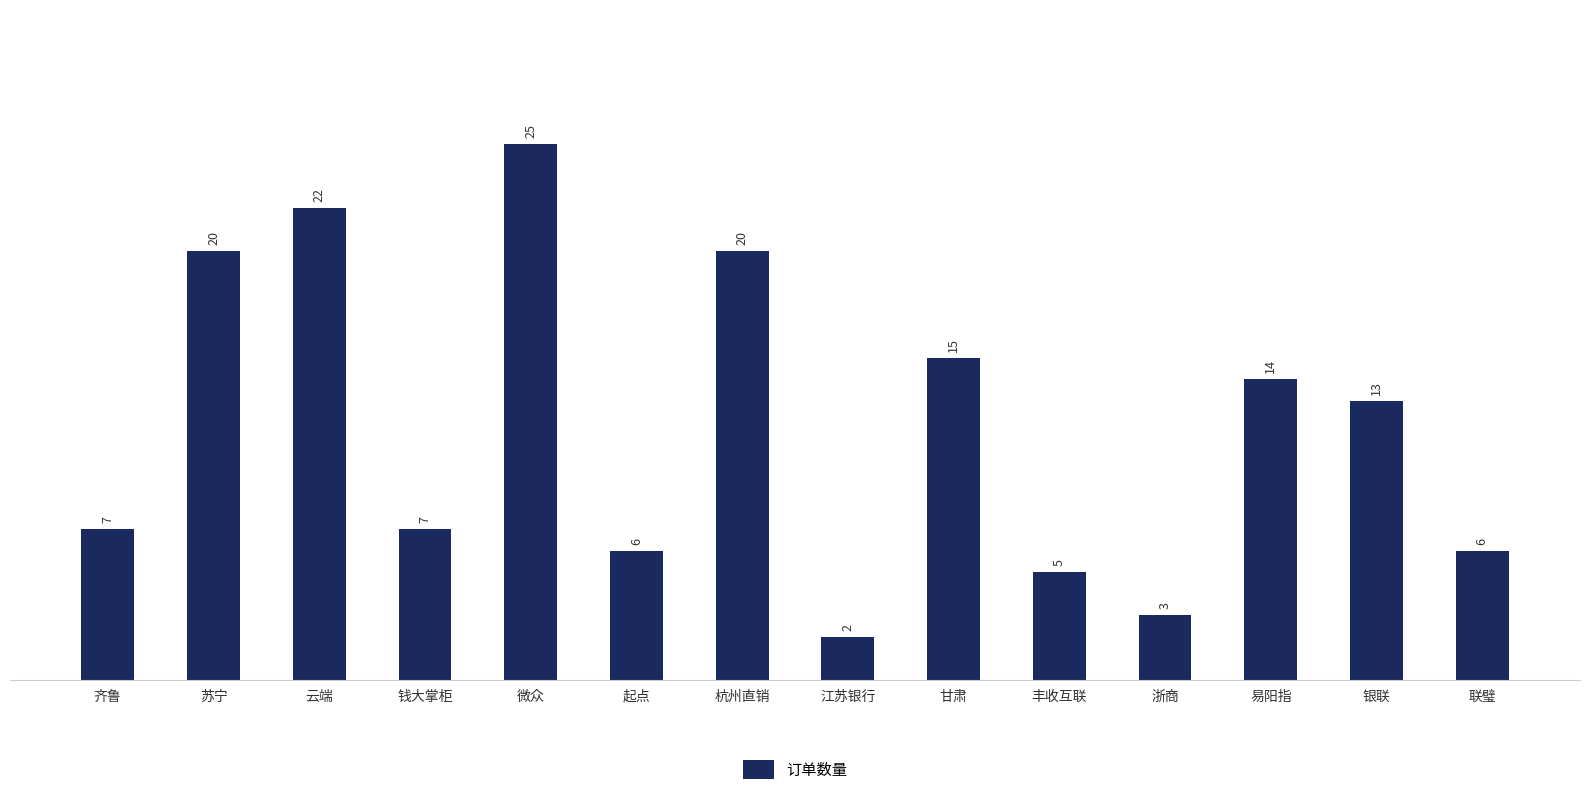

The value at 易阳指 is 8. True or false?

False